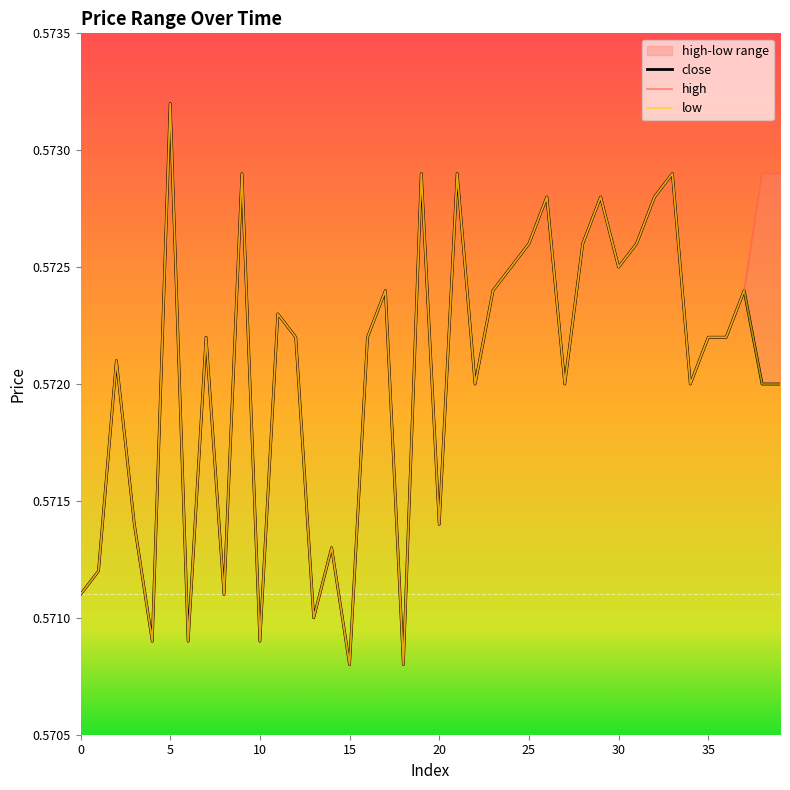

What is the highest value of the high series?

0.6